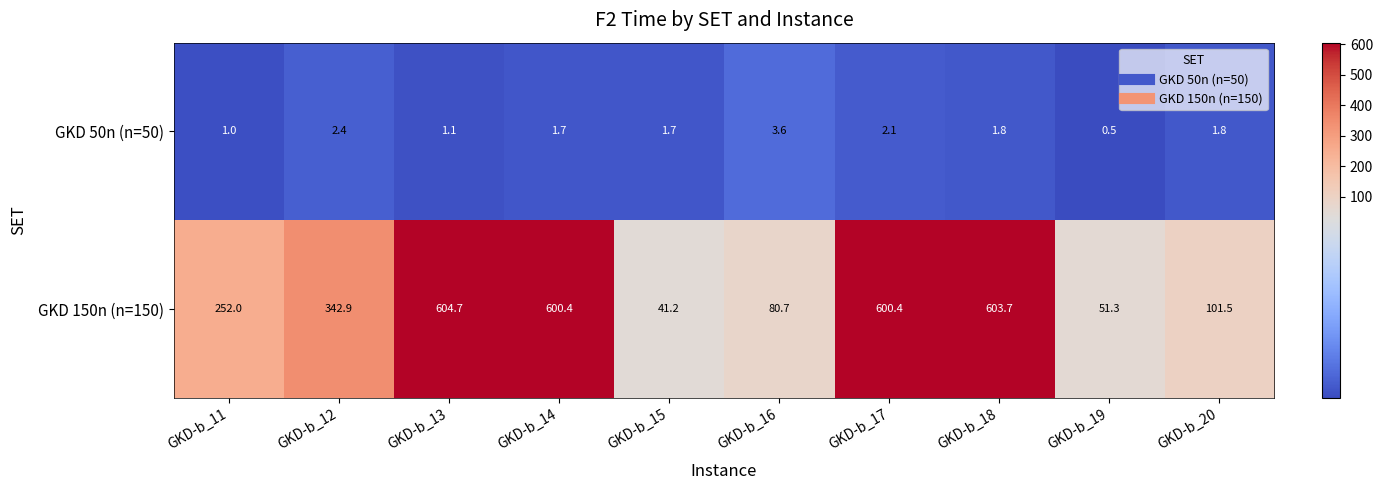

At which category is the sum across all series the highest?

GKD-b_13